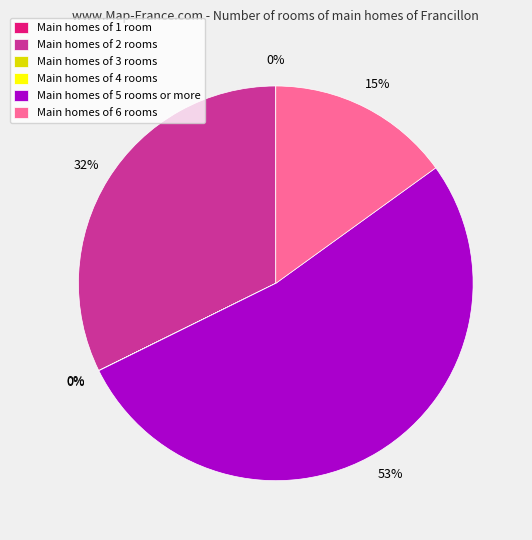

Which slice is the largest?

Main homes of 5 rooms or more